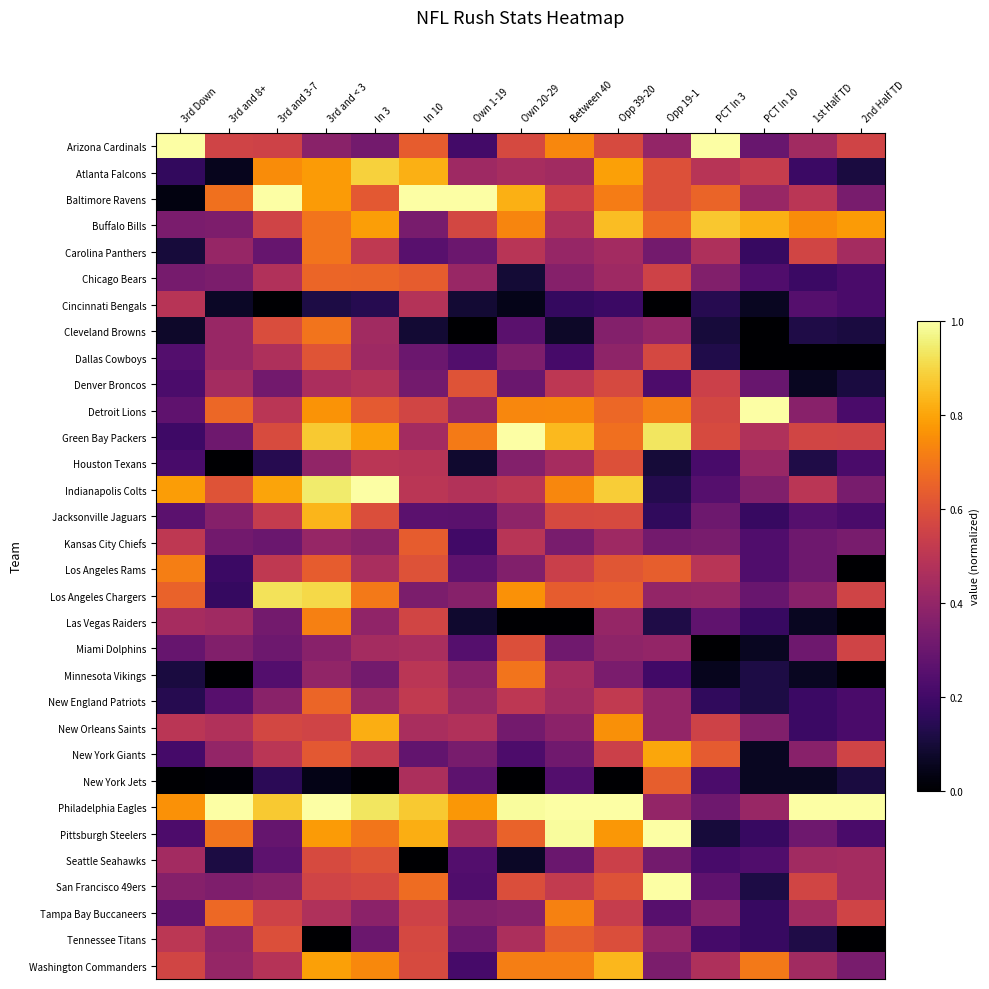

How many series are shown in this chart?

32